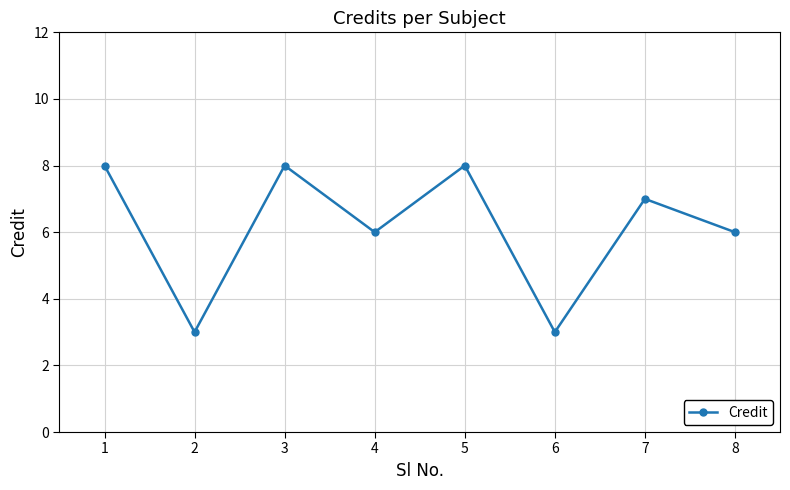

What is the sum of the values at 4 and 3?

14